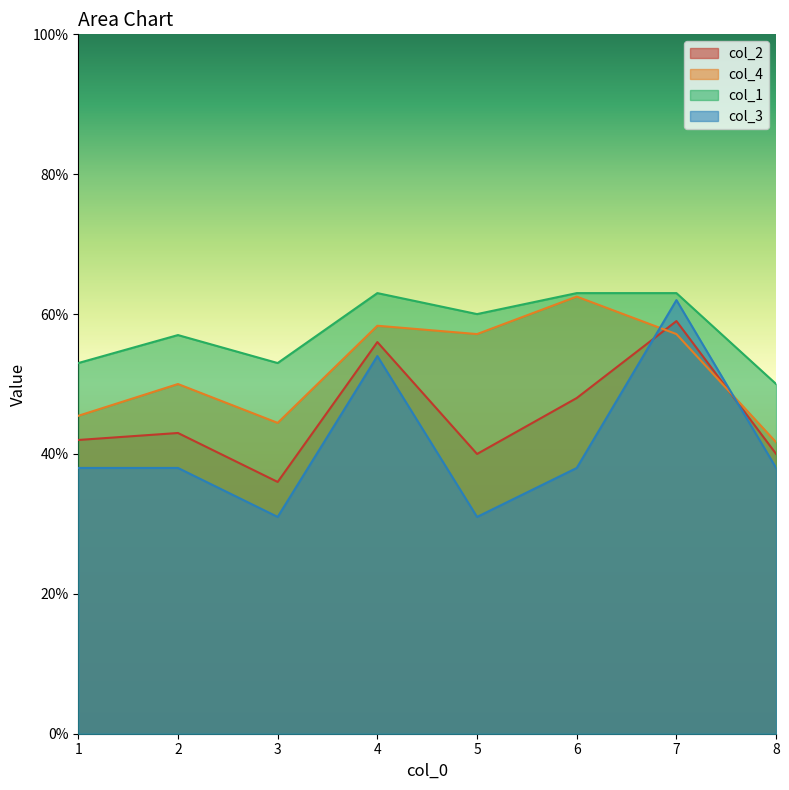

What are all the series names shown in the legend?

col_2, col_4, col_1, col_3